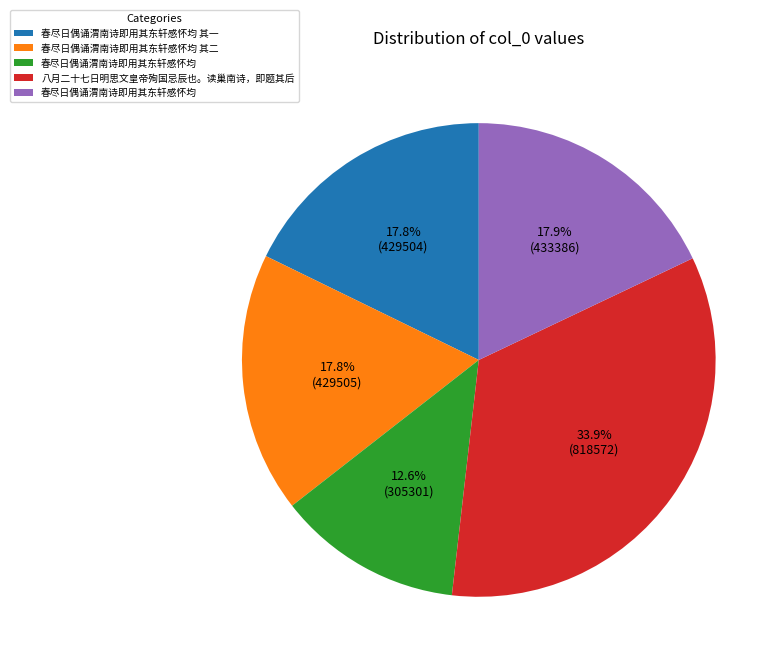

How many segments does this pie chart have?

5